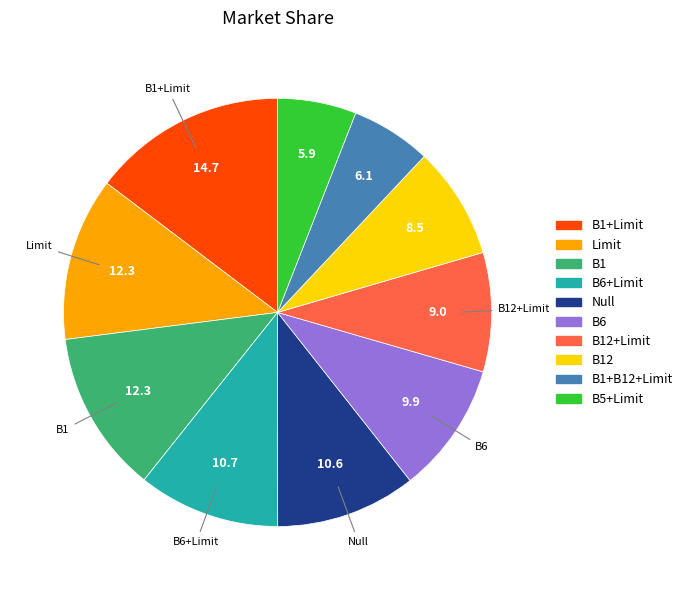

Does any single category account for the majority?

No